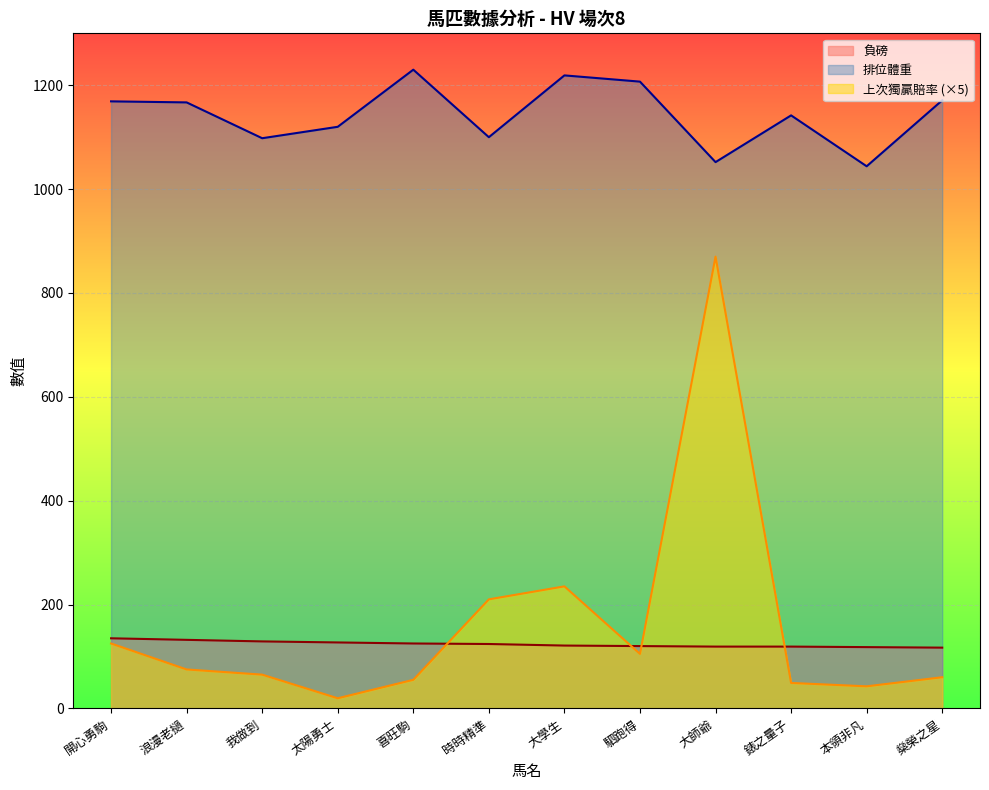

Reading right to left, what are all the values shown in this chart?

負磅: 117.0	118.0	119.0	119.0	120.0	121.0	124.0	125.0	127.0	129.0	132.0	135.0
排位體重: 1171.0	1044.0	1142.0	1052.0	1207.0	1219.0	1100.0	1230.0	1120.0	1098.0	1167.0	1169.0
上次獨贏賠率: 60.0	42.5	49.0	870.0	105.0	235.0	210.0	55.0	19.5	65.0	75.0	125.0